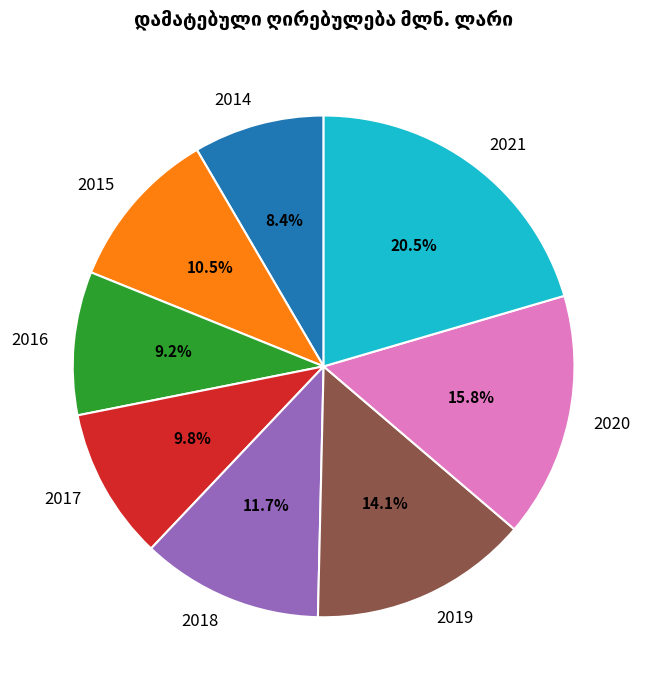

True or false: 2018 accounts for 12% of the total.

True